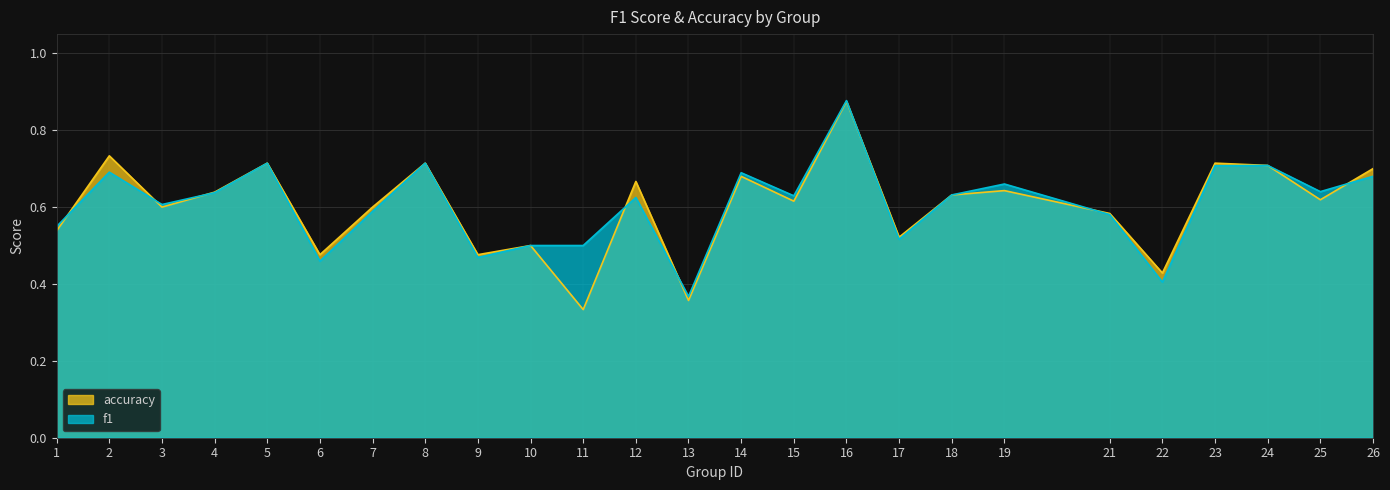

How many times do accuracy and f1 cross each other?

8